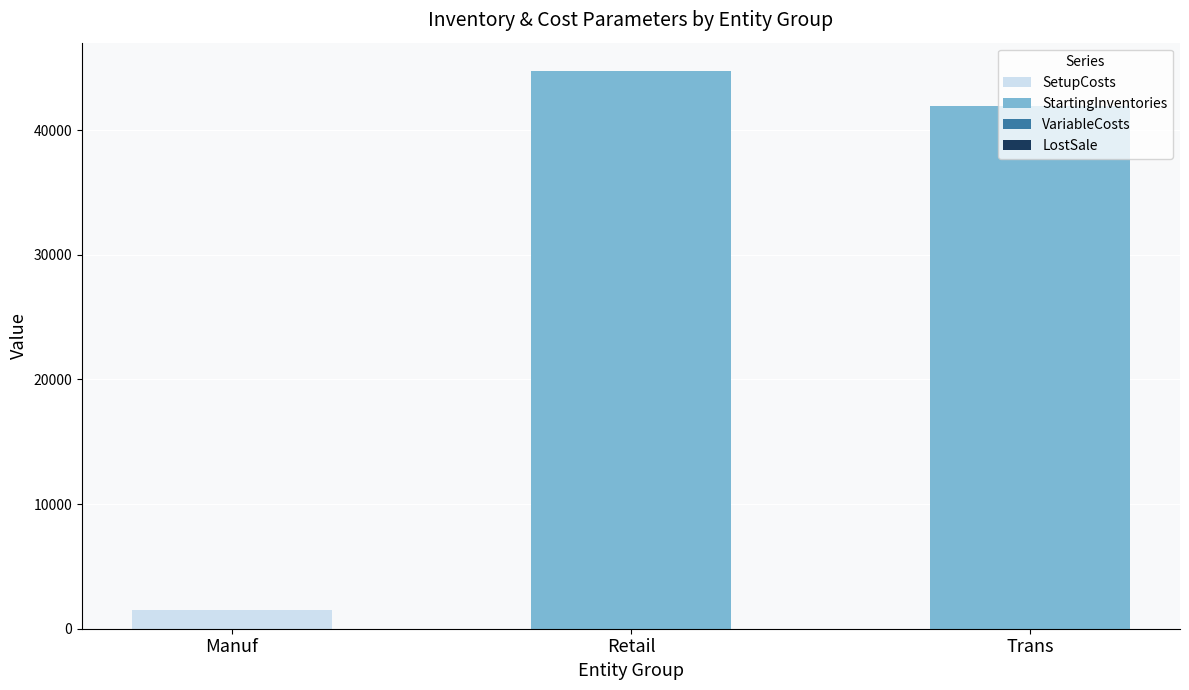

Are the bars horizontal?

No